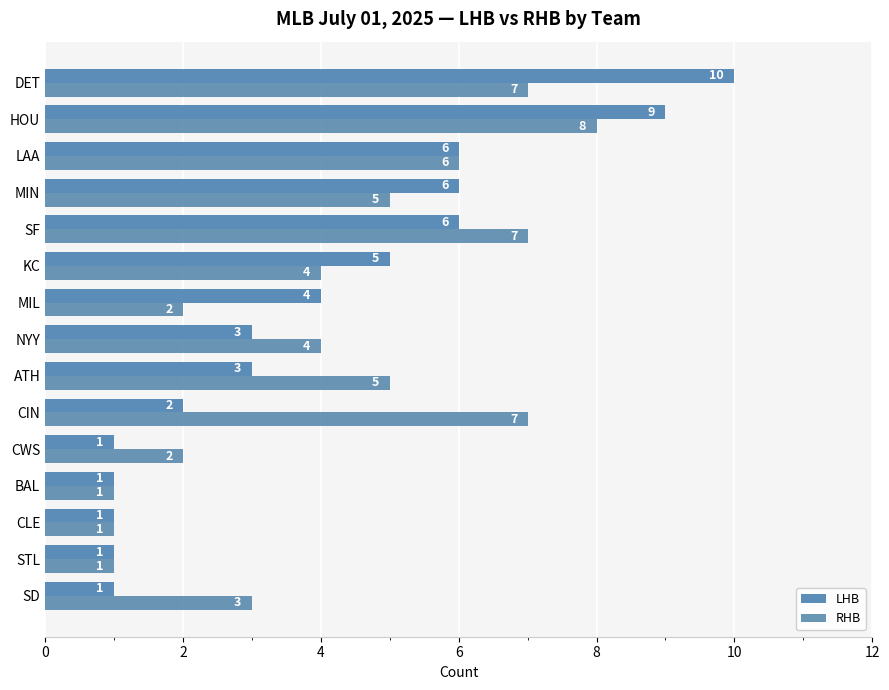

Count the number of categories in the chart.

15